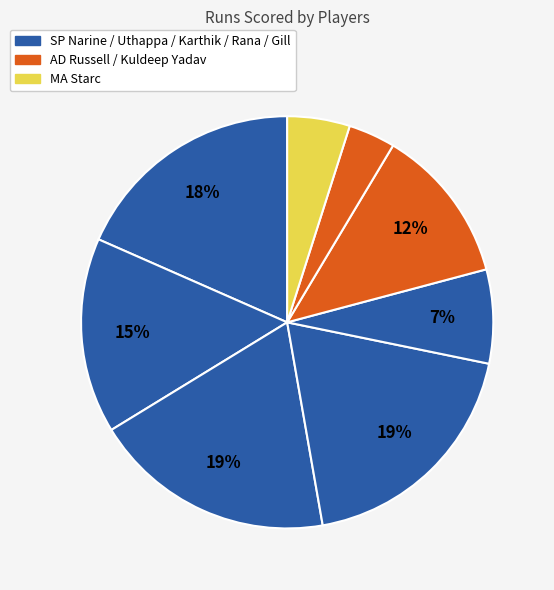

To the nearest percent, what is the average slice percentage?

12%